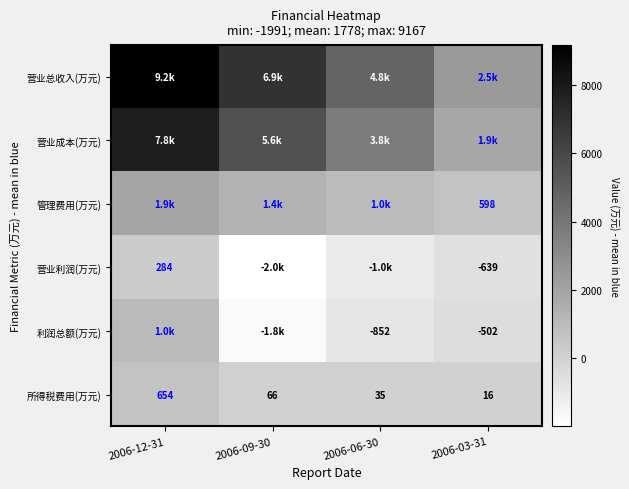

Which has a higher value, 2006-09-30 or 2006-03-31?

2006-09-30